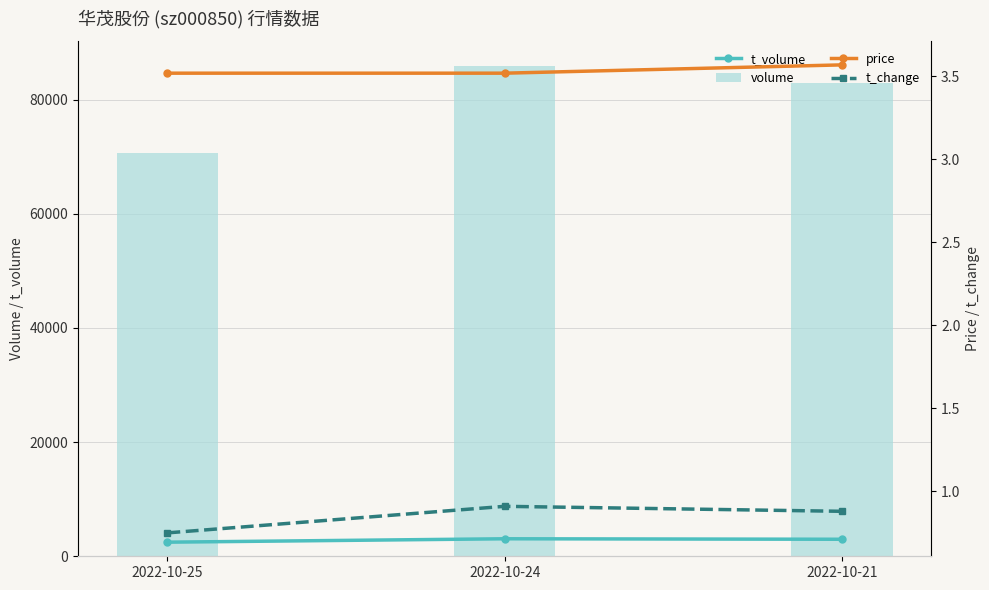

The volume series shows 85890.0 at 2022-10-24. True or false?

True